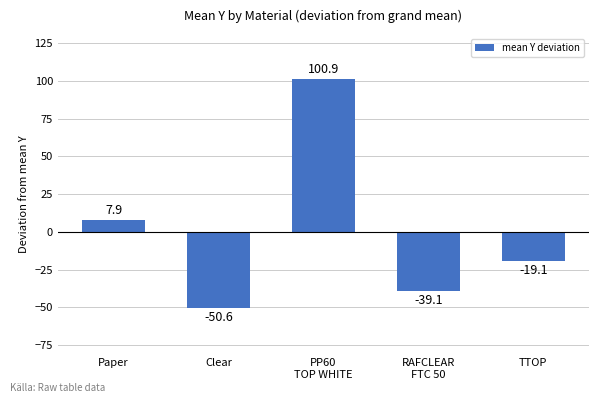

What is the change in value from PP60
TOP WHITE to RAFCLEAR
FTC 50?

-140.0